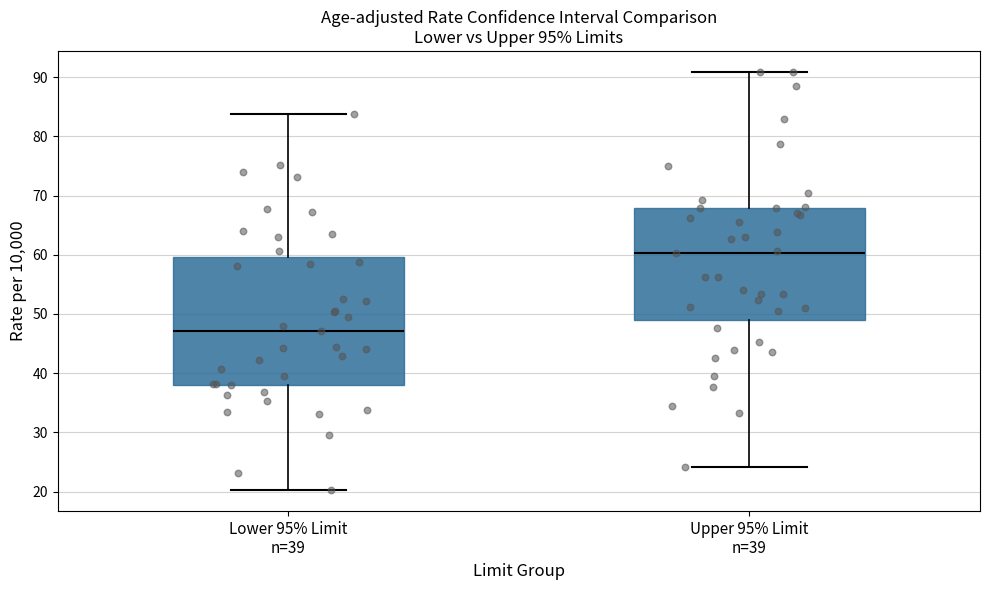

Reading left to right, transcribe this box plot: for each box, give where its median line is, the range the box spans, and where its two whiskers end, as read against the y-axis. The values are not printed on the chart, so give them approximately, as read against the axis.

Lower 95% Limit n=39: median 47, box 38 to 60, whiskers 20 to 84
Upper 95% Limit n=39: median 60, box 49 to 68, whiskers 24 to 91